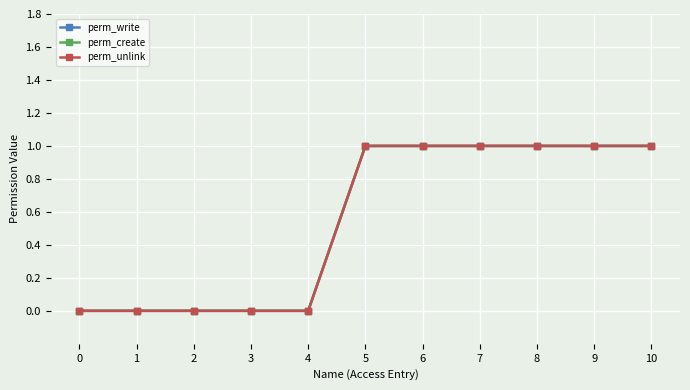

Does the chart have visible grid lines?

Yes